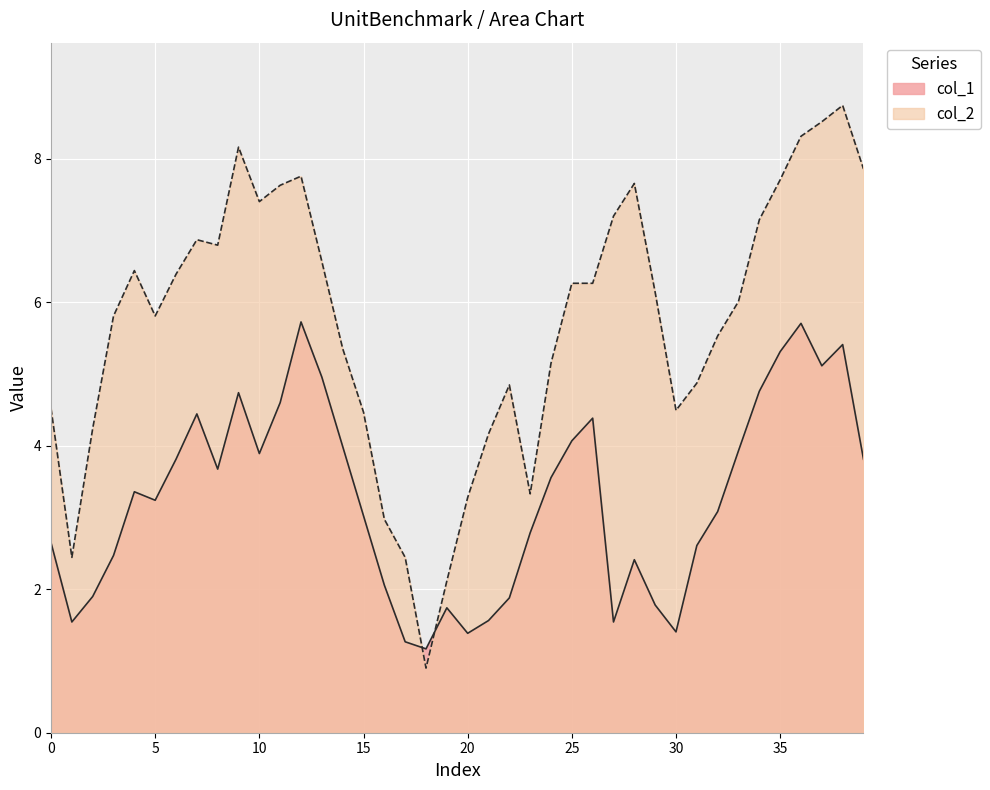

At which label does col_2 reach its minimum?

18